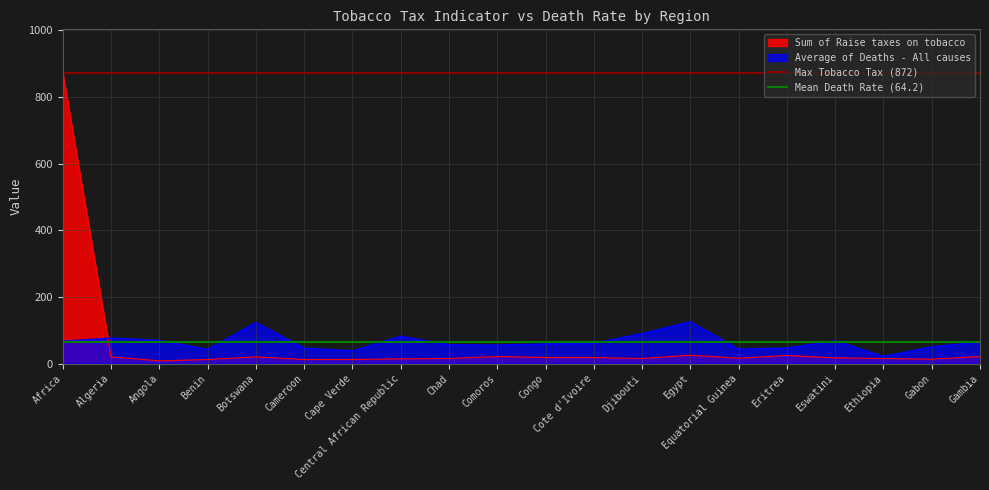

What is the highest value of the Average of Deaths - All causes series?

125.6